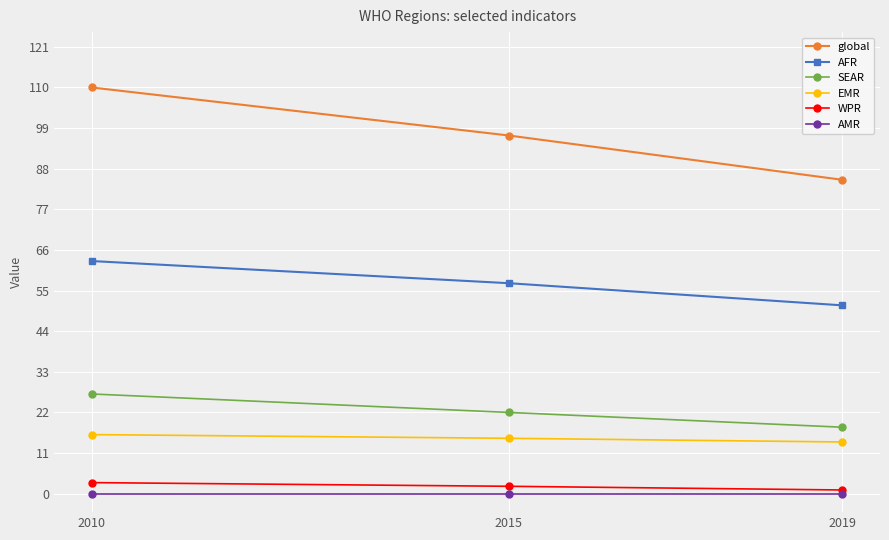

What is the value of the AFR point at the 3rd from the left?

51